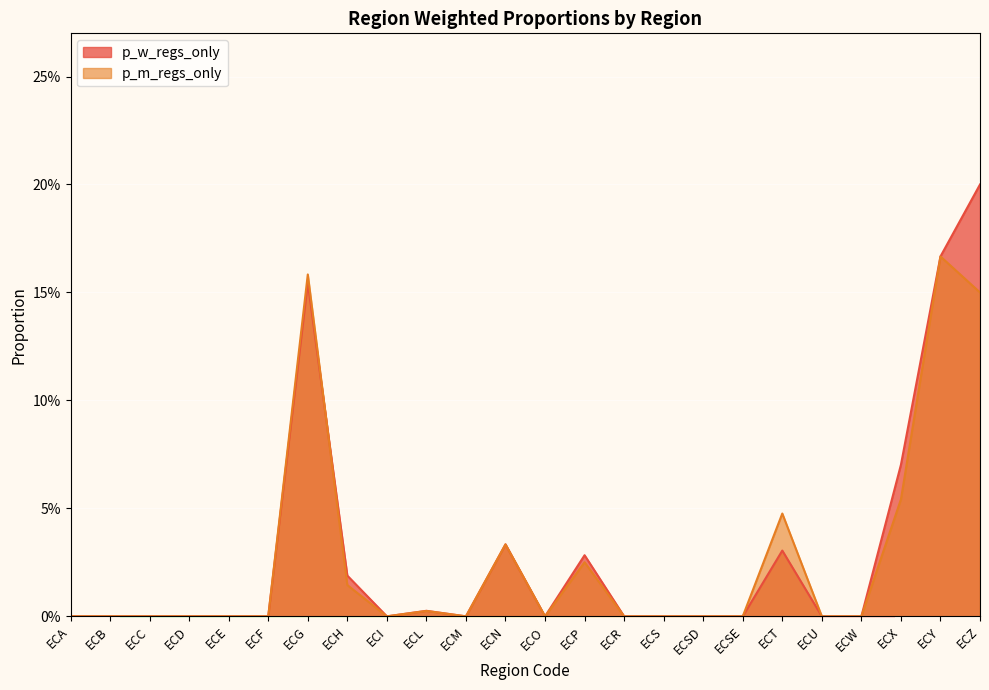

At how many categories does at least one series exceed 0?

9